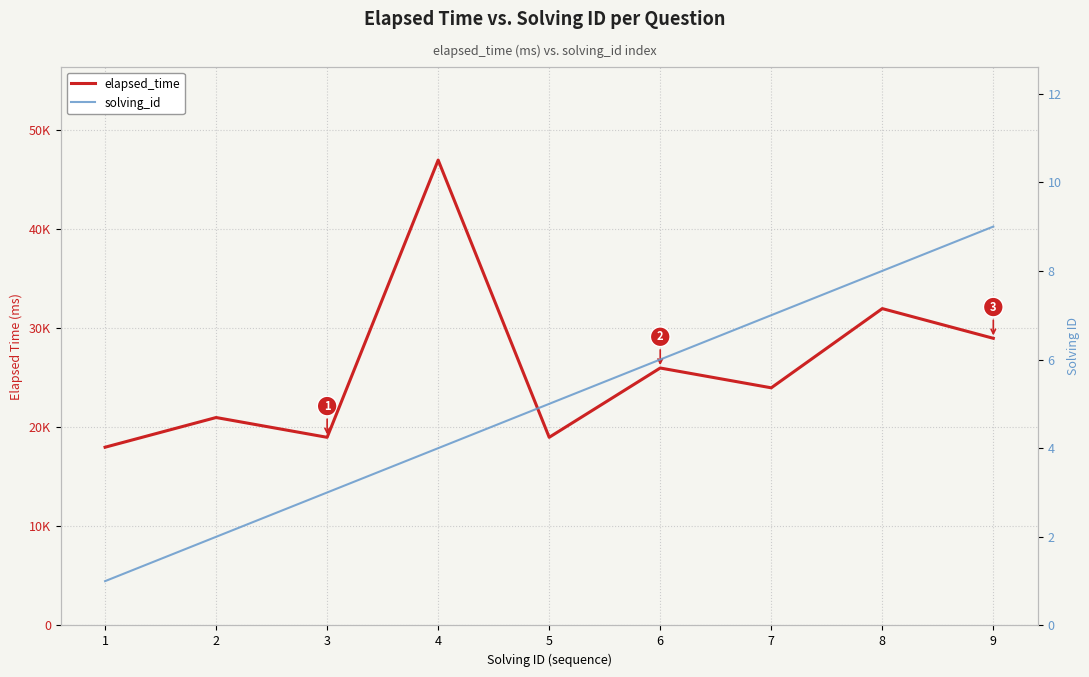

Which label corresponds to the smallest value in the chart?

1